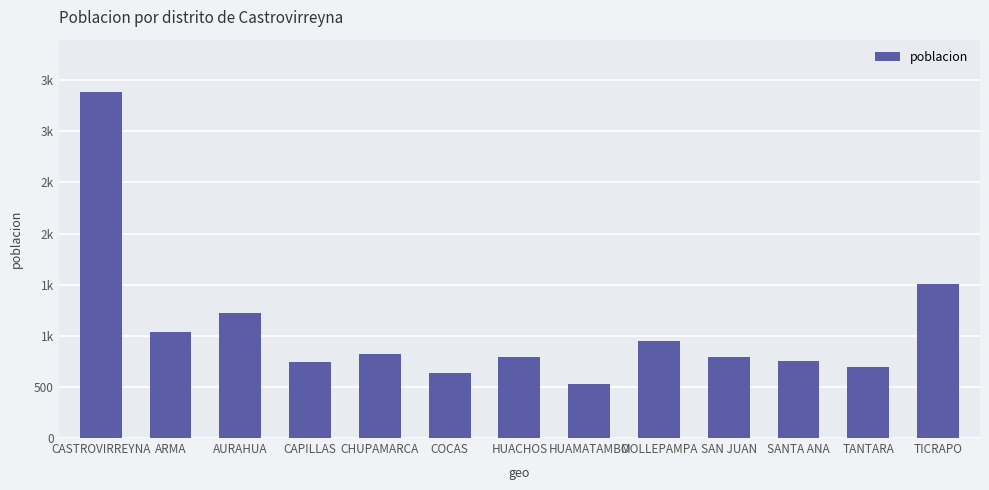

What is the average value?

1067